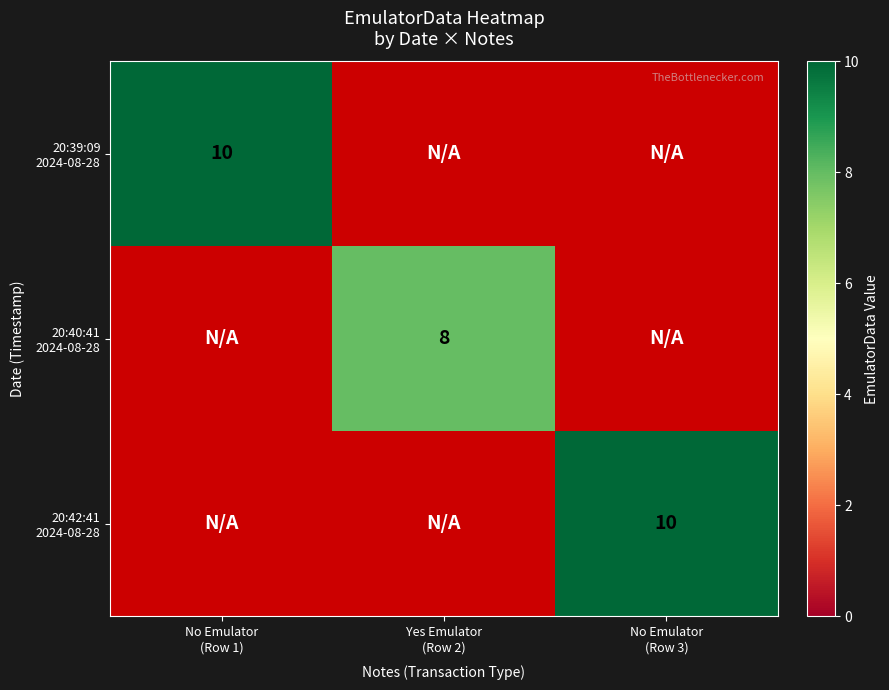

Read the 20:39:09 2024-08-28 value at No Emulator (Row 1).

10.0